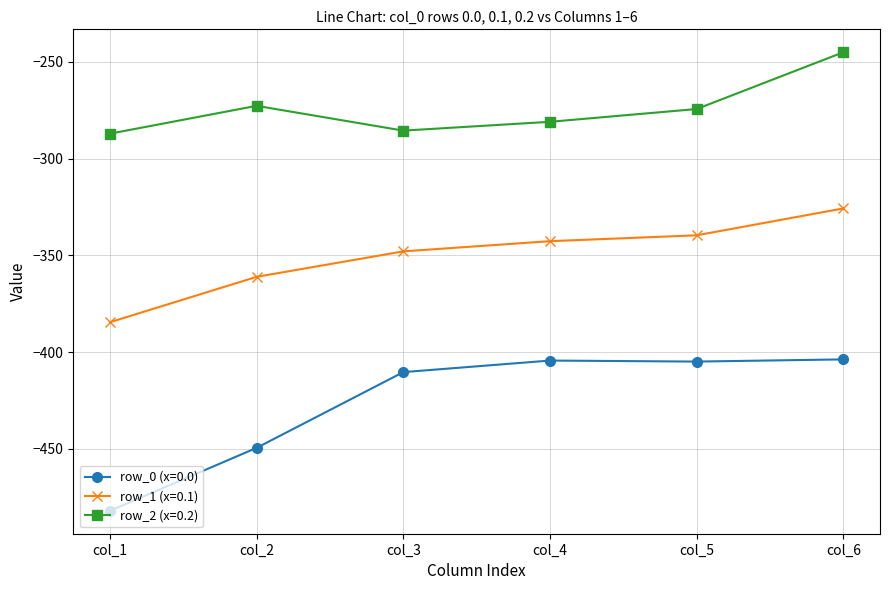

The row_0 (x=0.0) series shows -449.5 at col_2. True or false?

True